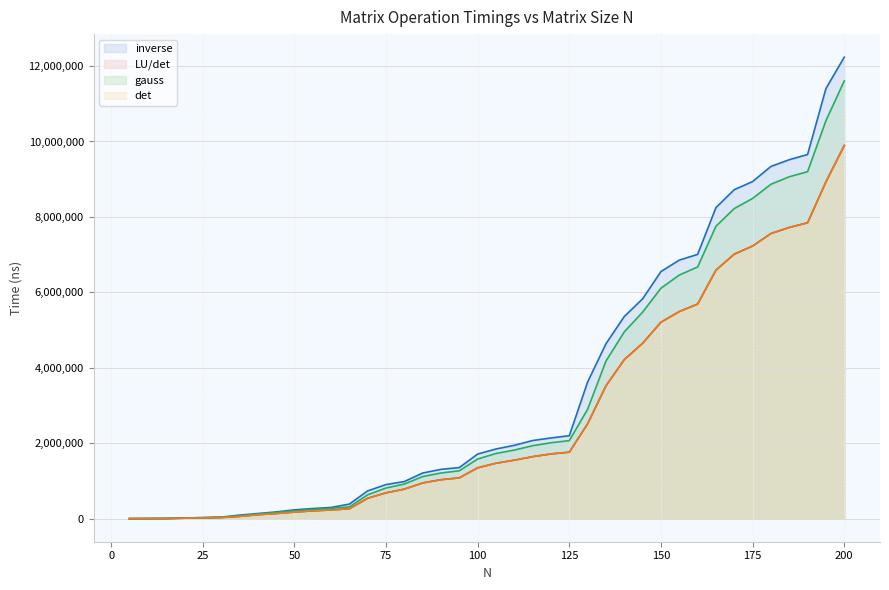

True or false: LU/det (line) has a value of 83442 at 125.

False